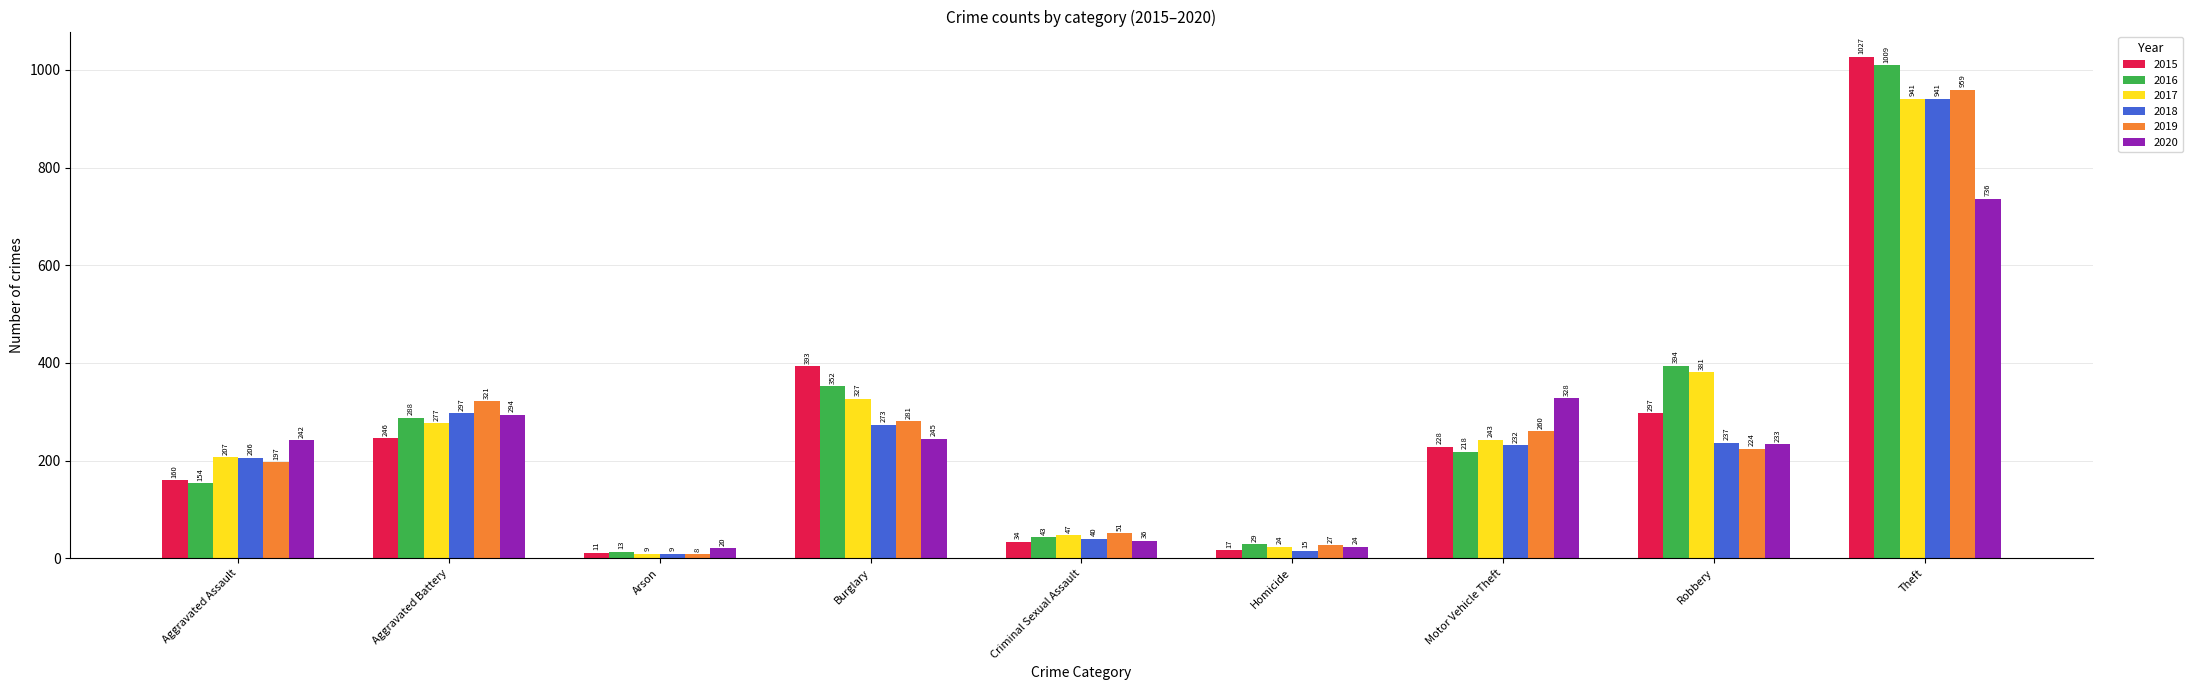

What is the total value across all series at Homicide?

136